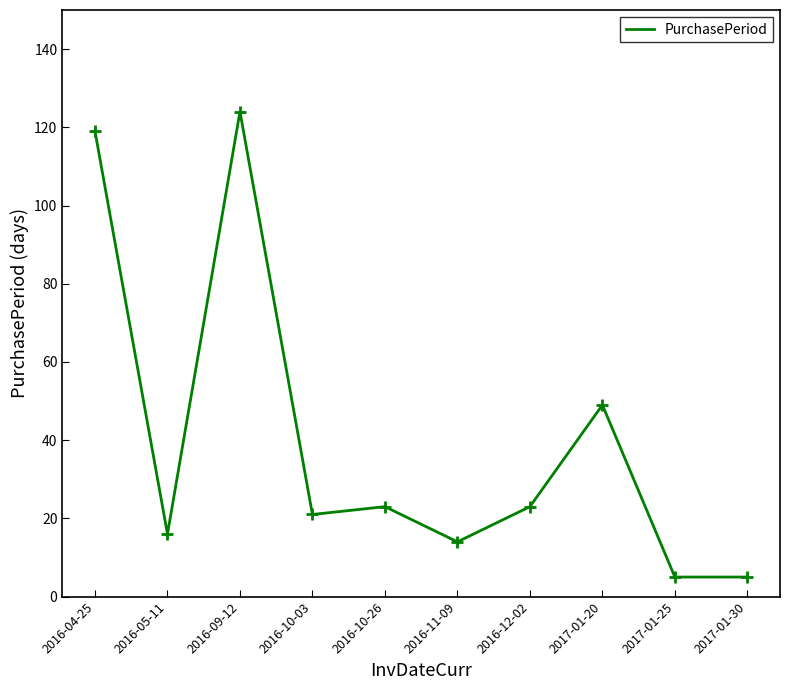

Read the value at 2016-05-11.

16